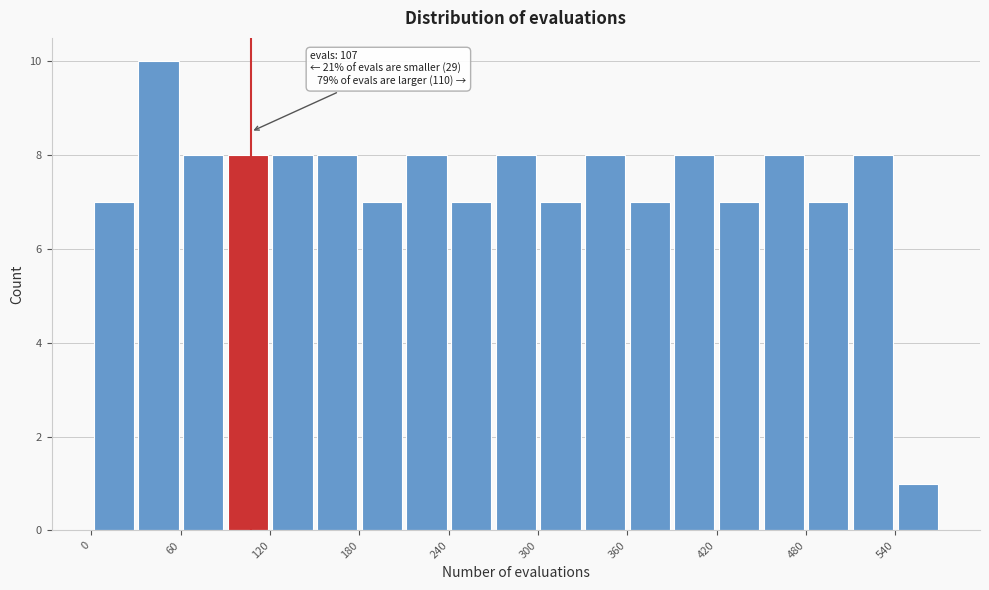

Read against the x-axis, roughly where is the centre of the tallest bar?

50